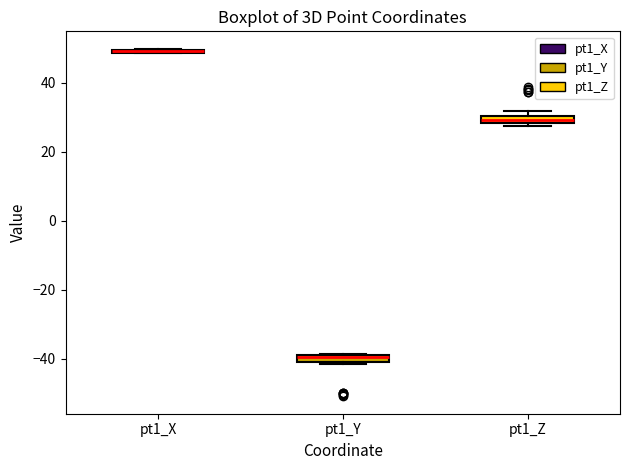

Where is the lower edge of the box for pt1_X on the y-axis? The values are not printed on the chart, so give them approximately, as read against the axis.

48